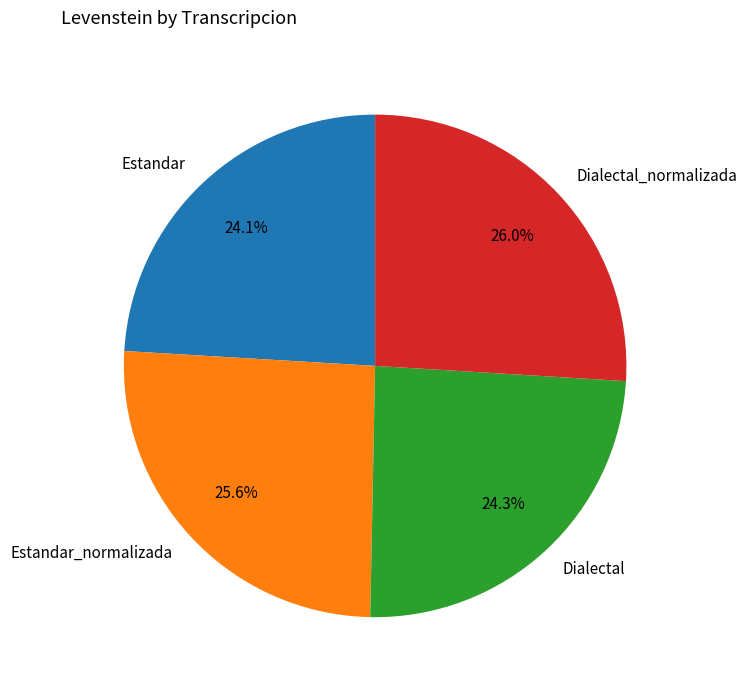

Between Estandar and Estandar_normalizada, which is larger?

Estandar_normalizada